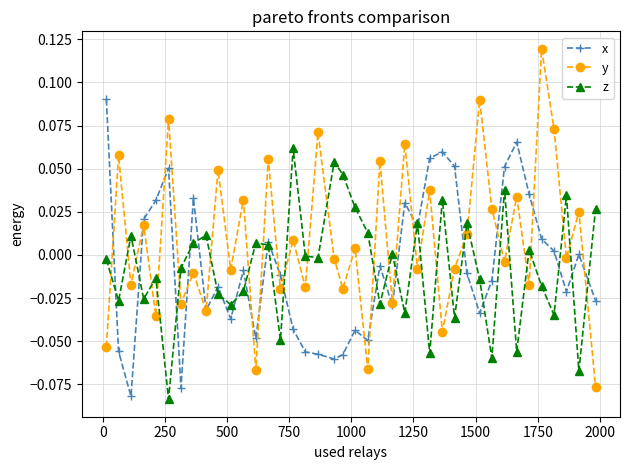

True or false: z and y intersect in this chart.

True